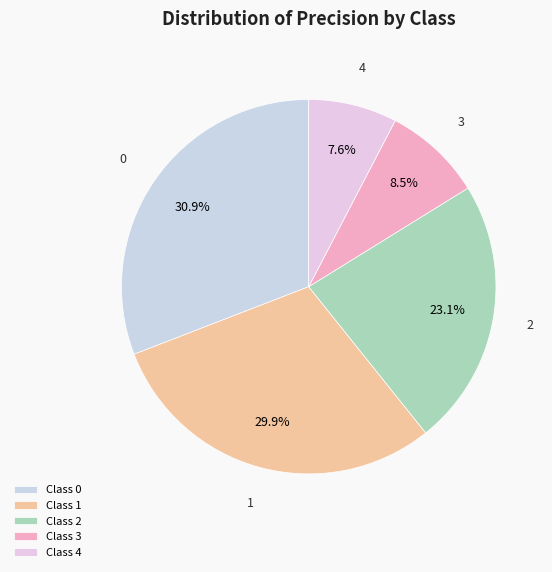

What is the smallest slice in the pie chart?

Class 4